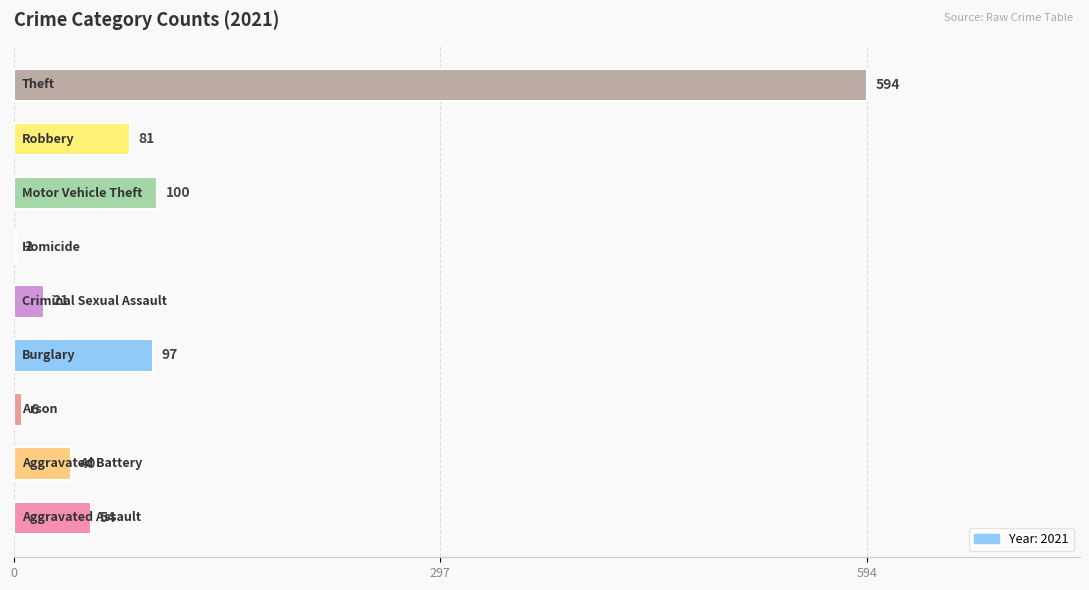

What is the sum of all values?

995